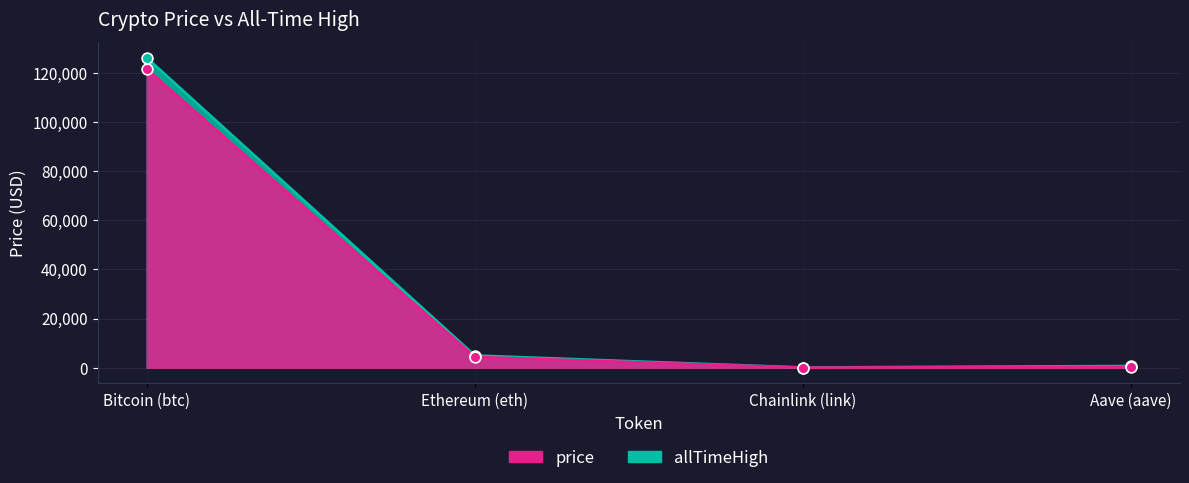

Which series contains the highest Y value?

allTimeHigh